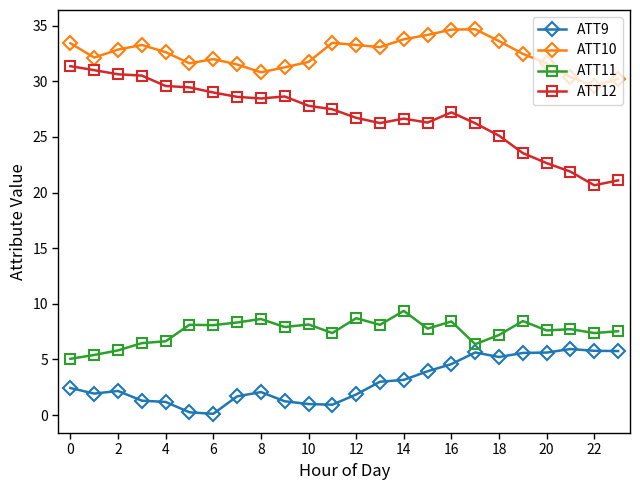

What is the maximum value shown in the chart?

34.7